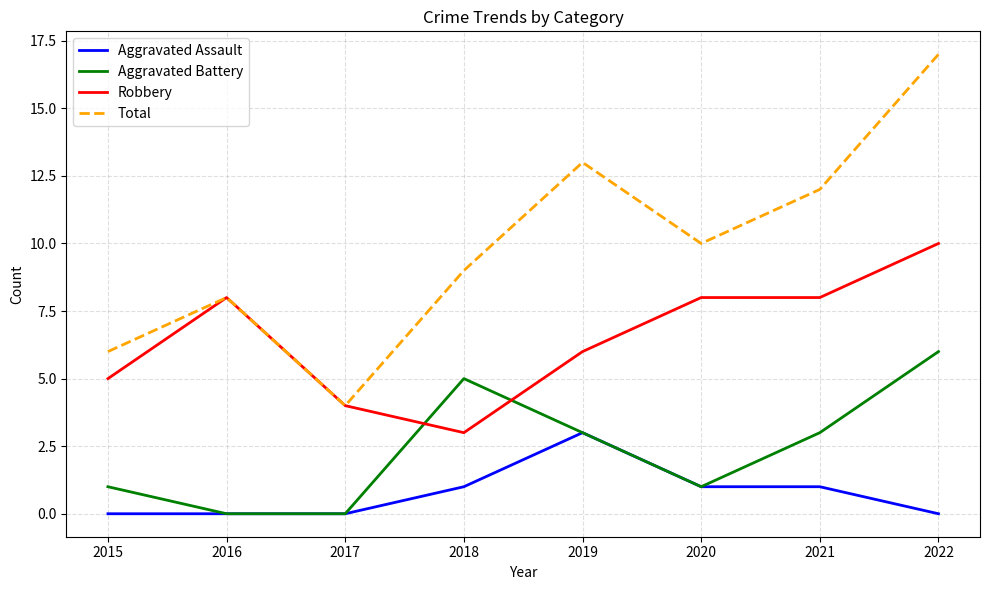

True or false: Aggravated Battery and Total intersect in this chart.

False